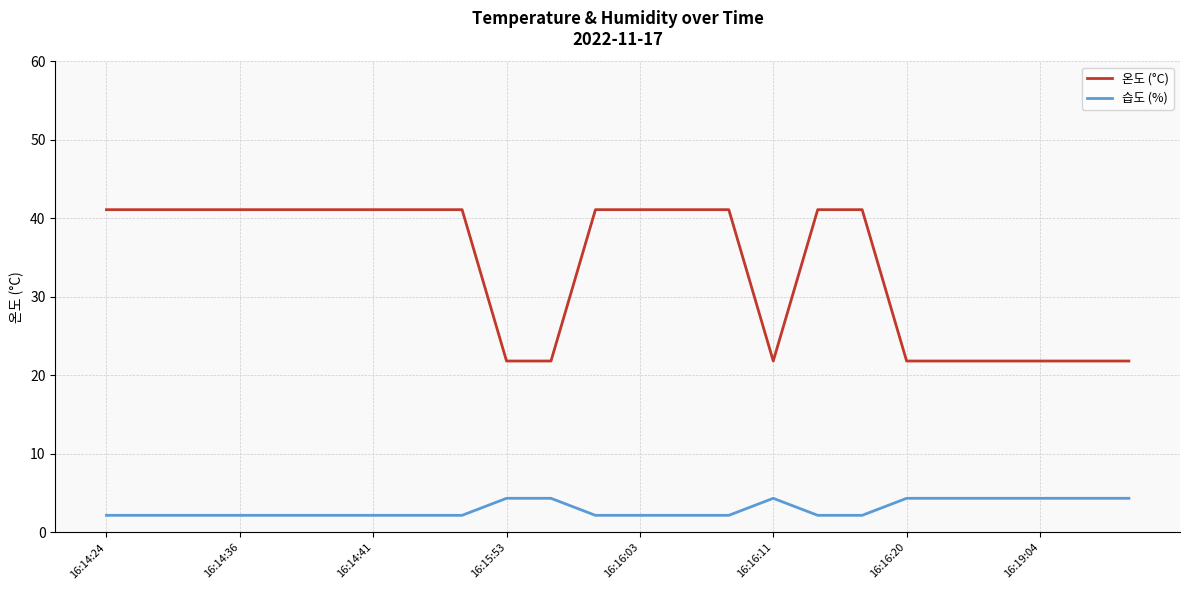

What is the difference between the maximum and second lowest values in the 온도 (°C) series?

19.3